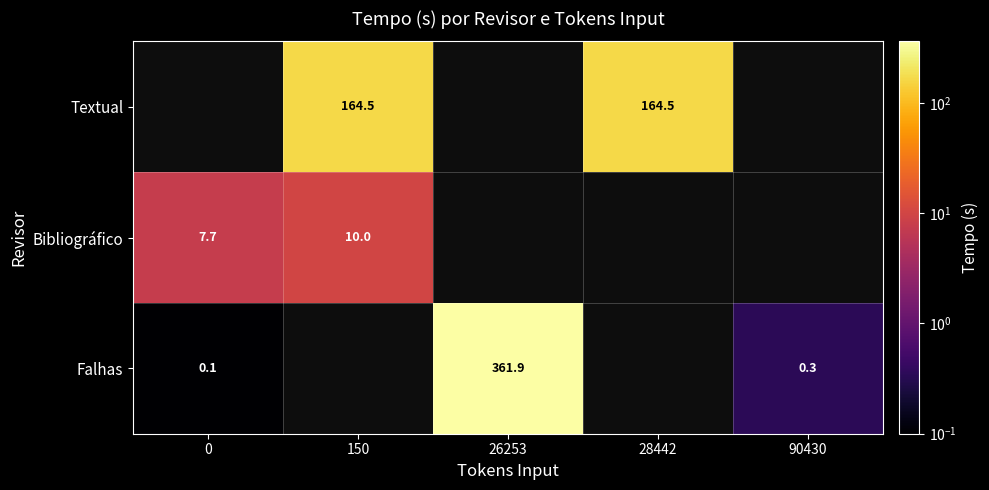

The value of Bibliográfico at 0 is 13.4. True or false?

False